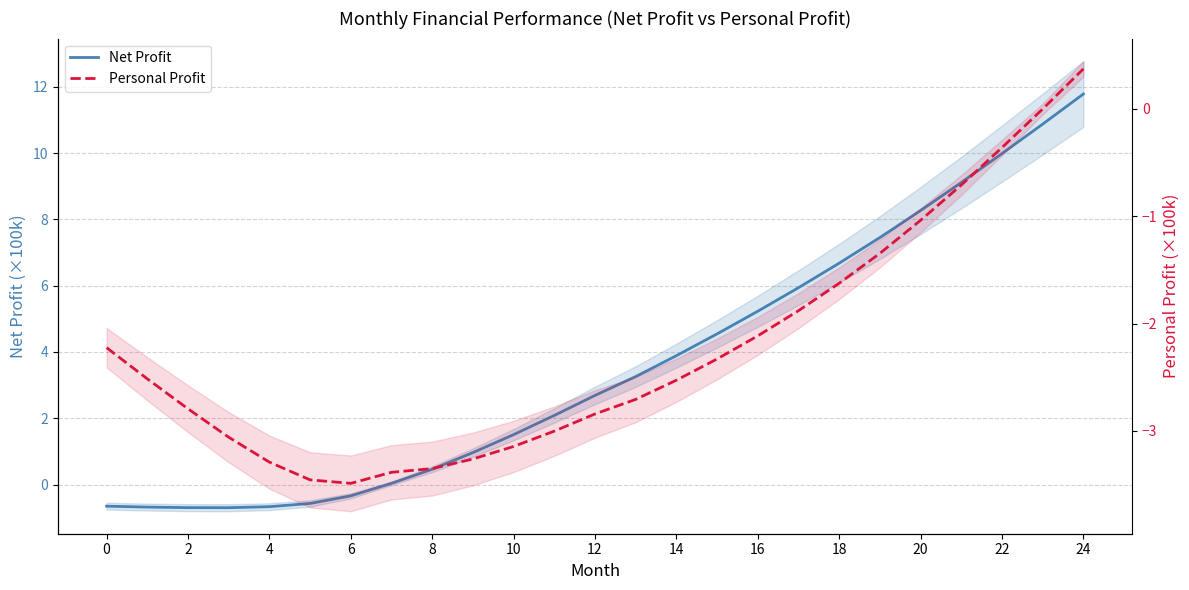

How many values in the Personal Profit series are below -2?

17